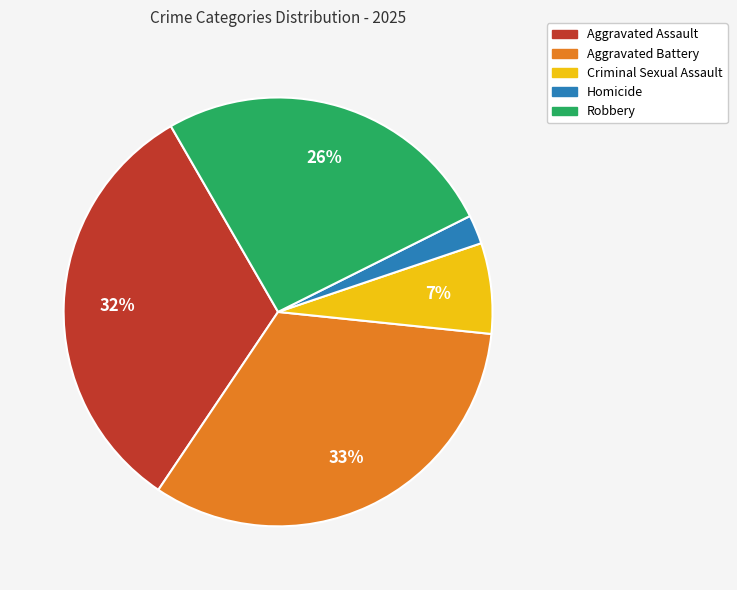

How many slices are in this pie chart?

5